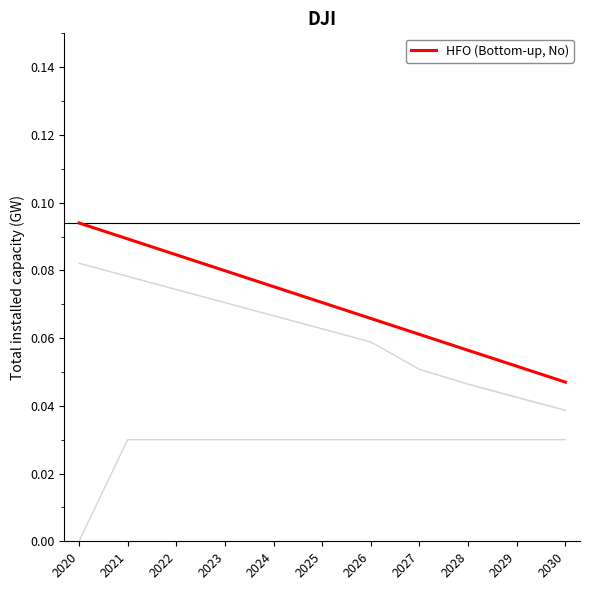

Reading left to right, what are all the values shown in this chart?

LFO: 0.1	0.1	0.1	0.1	0.1	0.1	0.1	0.1	0.0	0.0	0.0
GEO: 0.0	0.0	0.0	0.0	0.0	0.0	0.0	0.0	0.0	0.0	0.0
HFO_High: 0.1	0.1	0.1	0.1	0.1	0.1	0.1	0.1	0.1	0.1	0.0
LFO_High: 0.1	0.1	0.1	0.1	0.1	0.1	0.1	0.1	0.0	0.0	0.0
GEO_High: 0.0	0.0	0.0	0.0	0.0	0.0	0.0	0.0	0.0	0.0	0.0
HFO (Bottom-up, No): 0.1	0.1	0.1	0.1	0.1	0.1	0.1	0.1	0.1	0.1	0.0